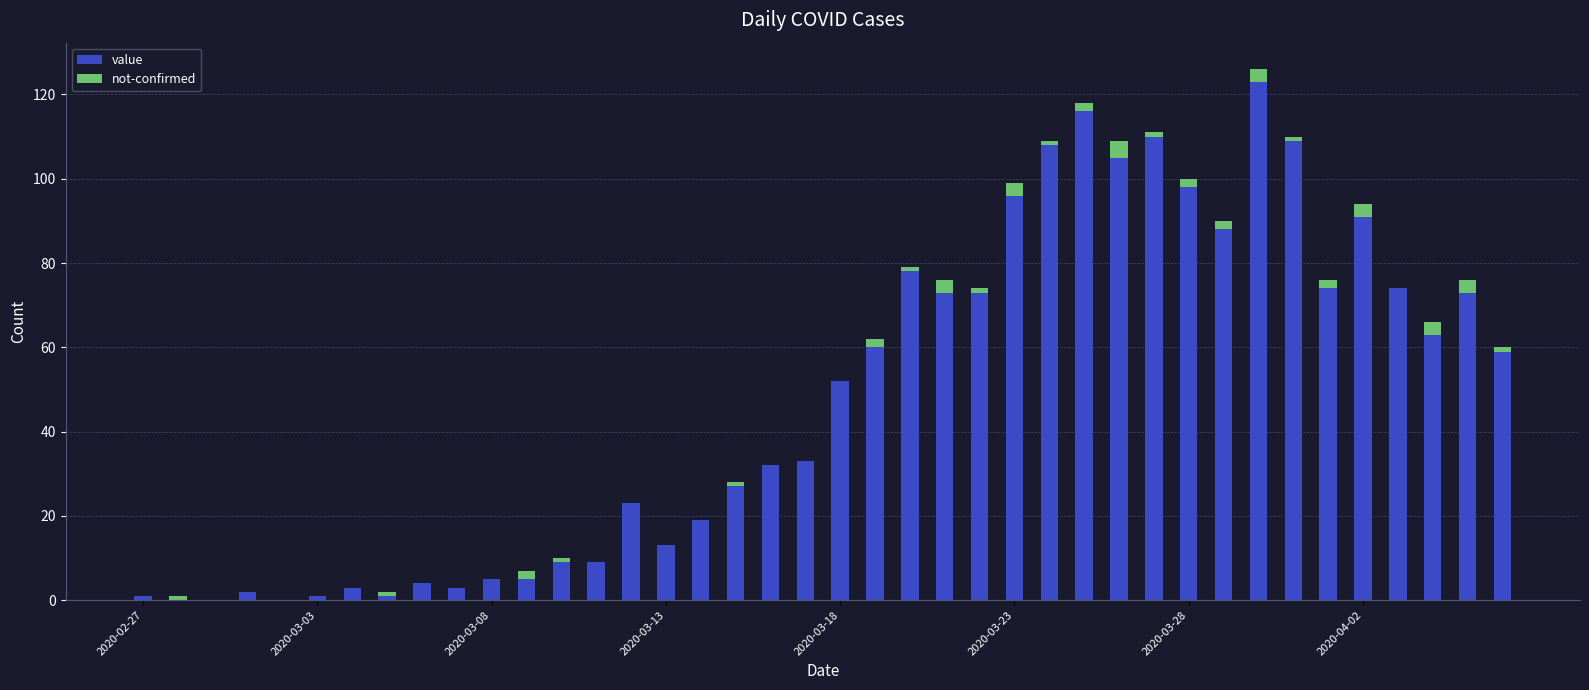

How many categories are shown in the chart?

40